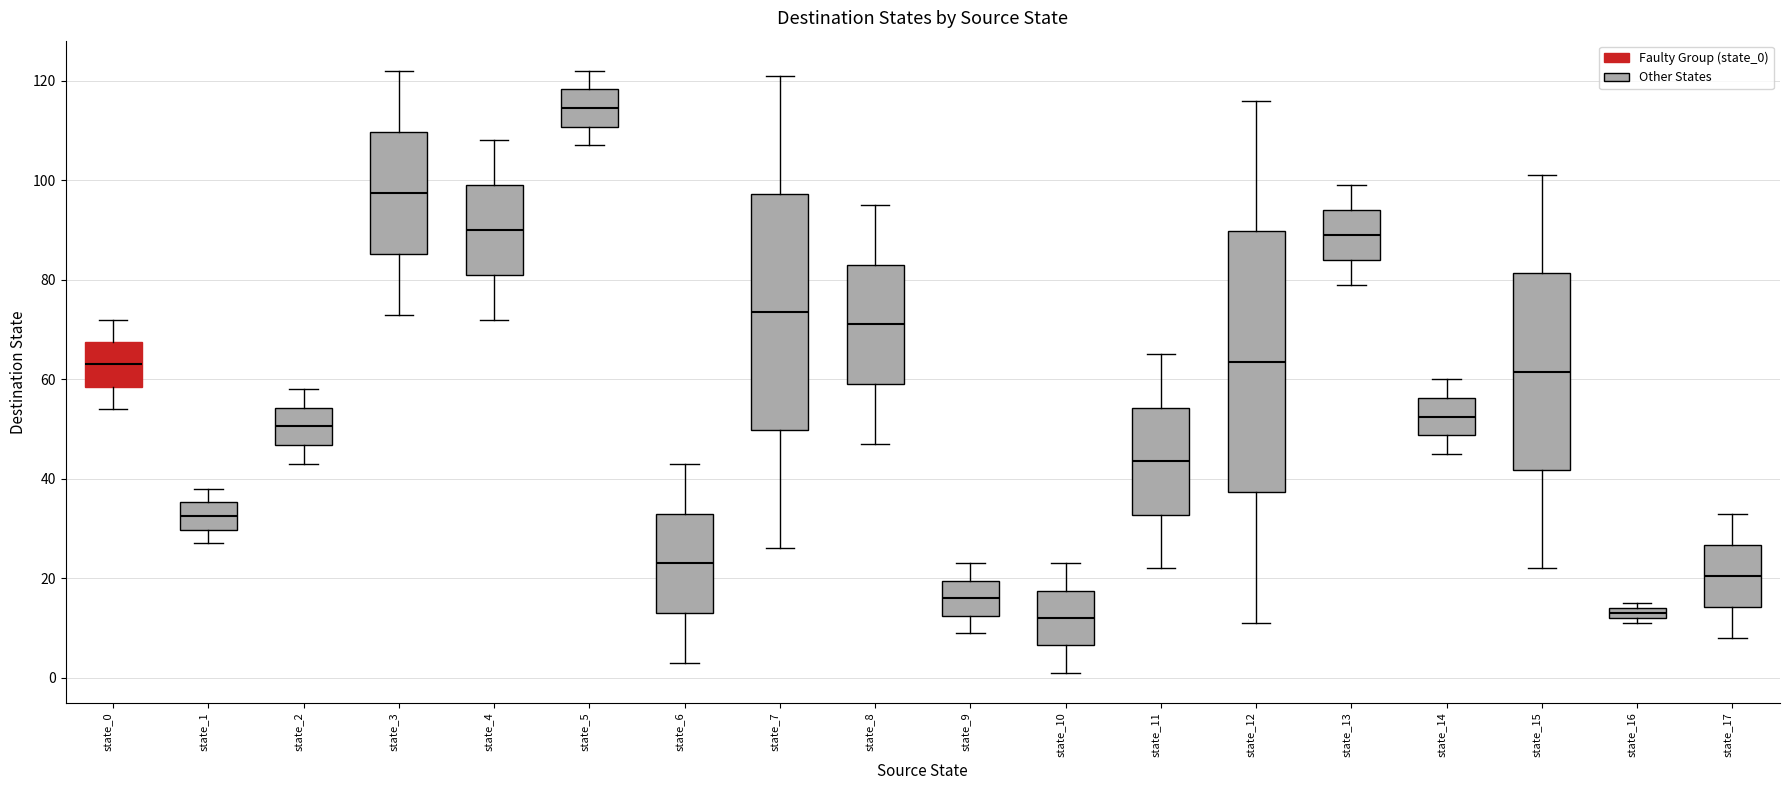

Comparing the boxes themselves (not the whiskers), which one is the tallest?

state_12